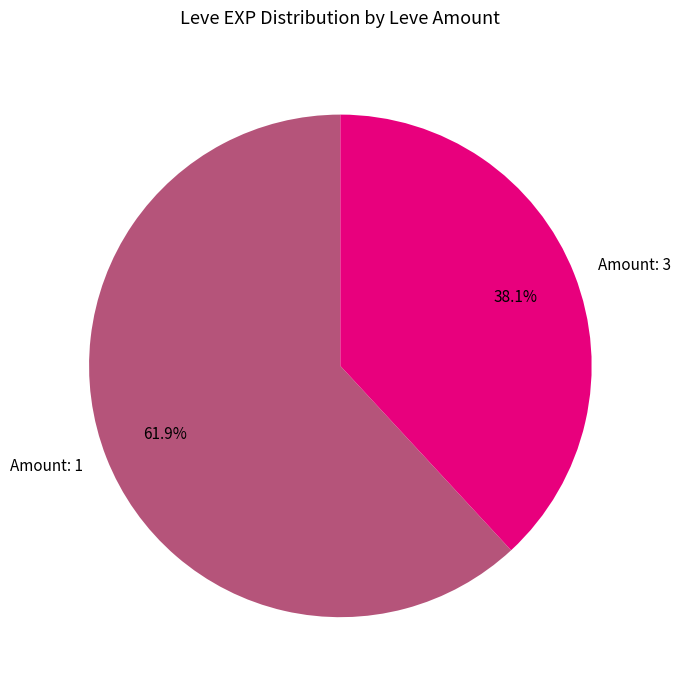

Does Amount: 1 represent more than half of the total?

Yes